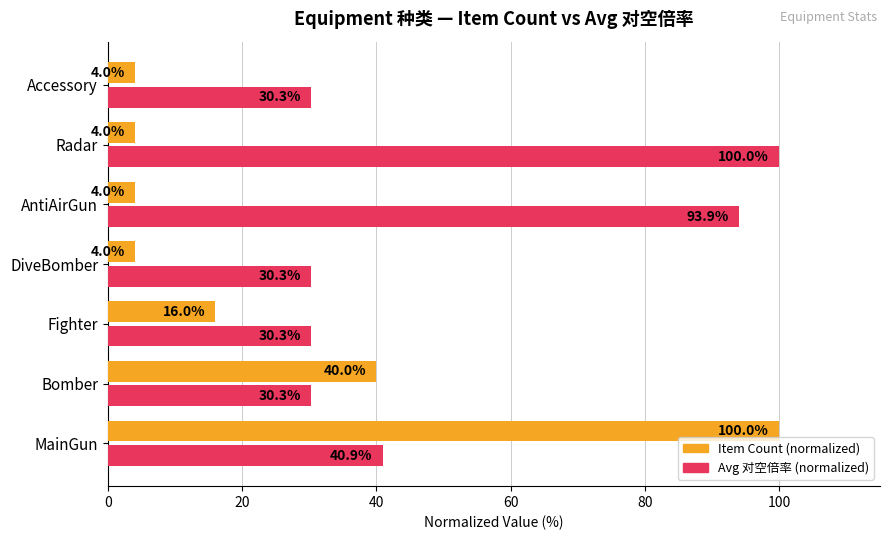

What is the difference between the highest and lowest values at Fighter?

14.3